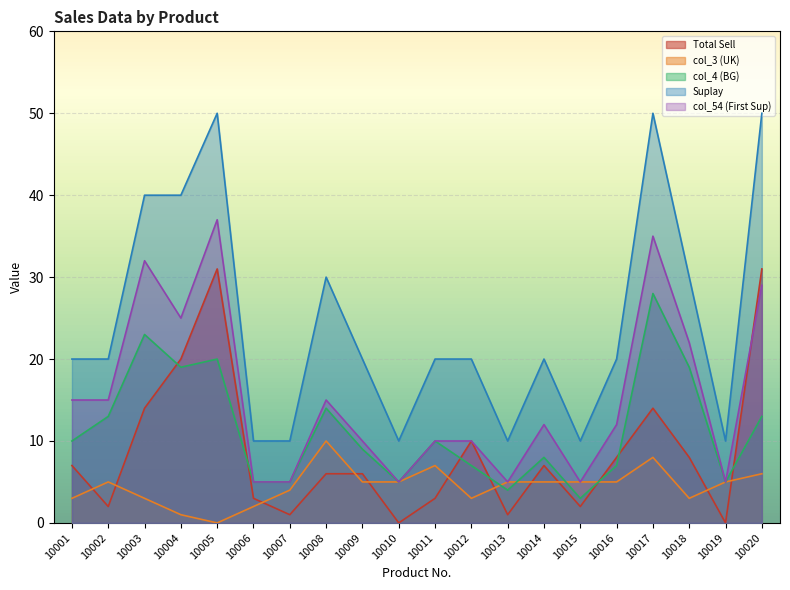

How many values in the Suplay series exceed 20?

7